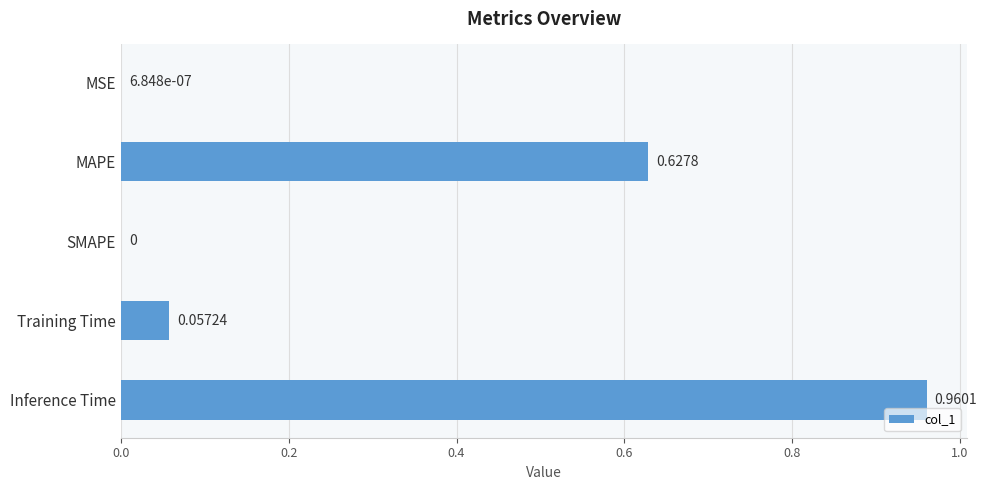

Which category has the highest value across all series?

Inference Time